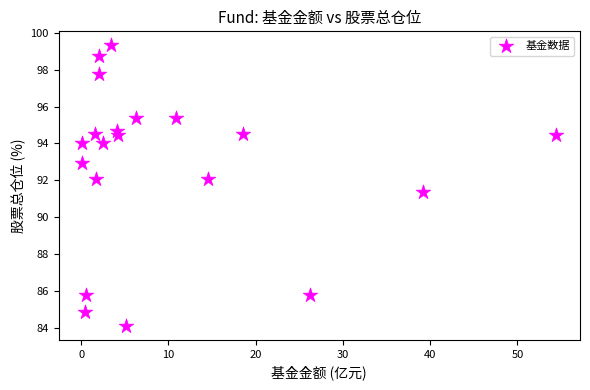

What is the range of Y values (max minus min)?

15.2